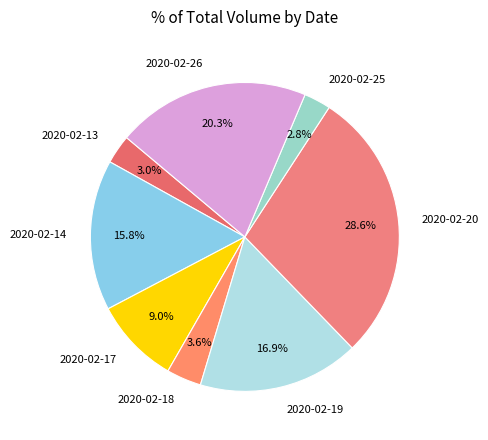

To the nearest percent, what is the difference between the largest and smallest slice percentages?

26%